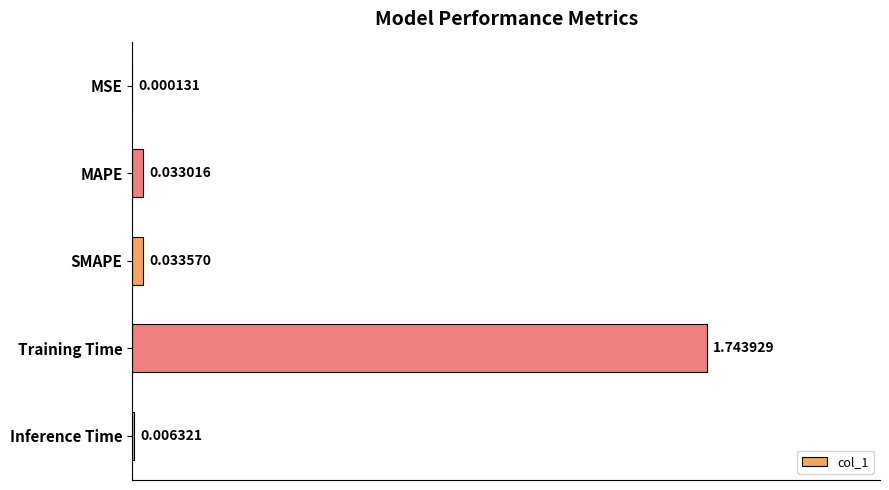

What is the average value?

0.4